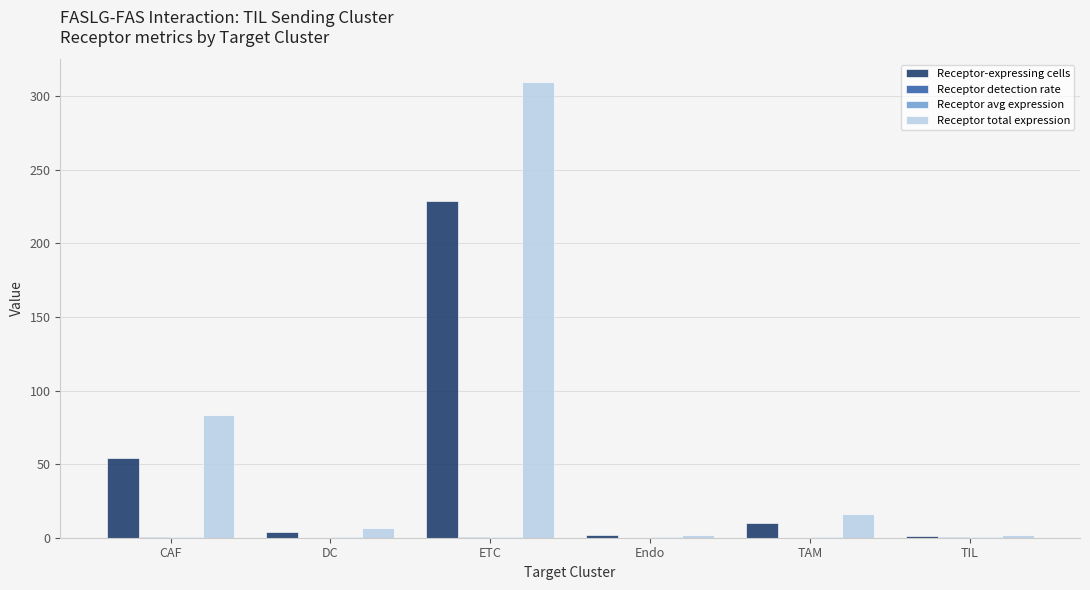

At which category is the sum across all series the highest?

ETC